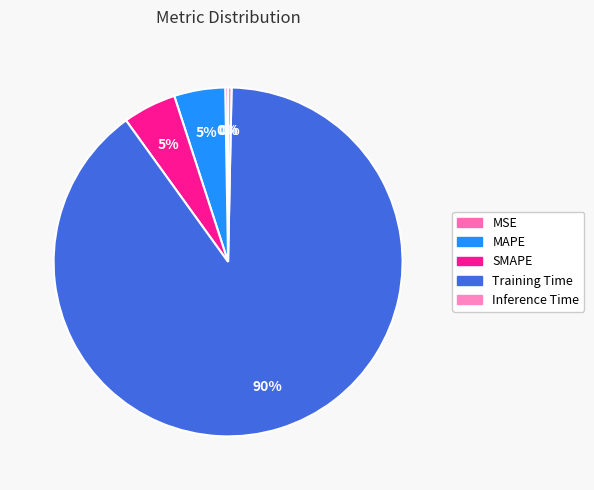

Which category has the biggest portion of the pie?

Training Time